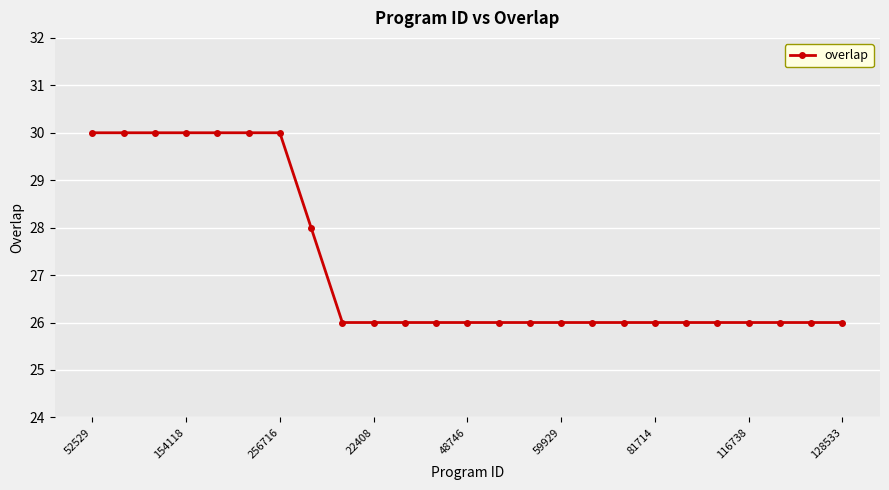

What is the value of the 23rd point from the left?

26